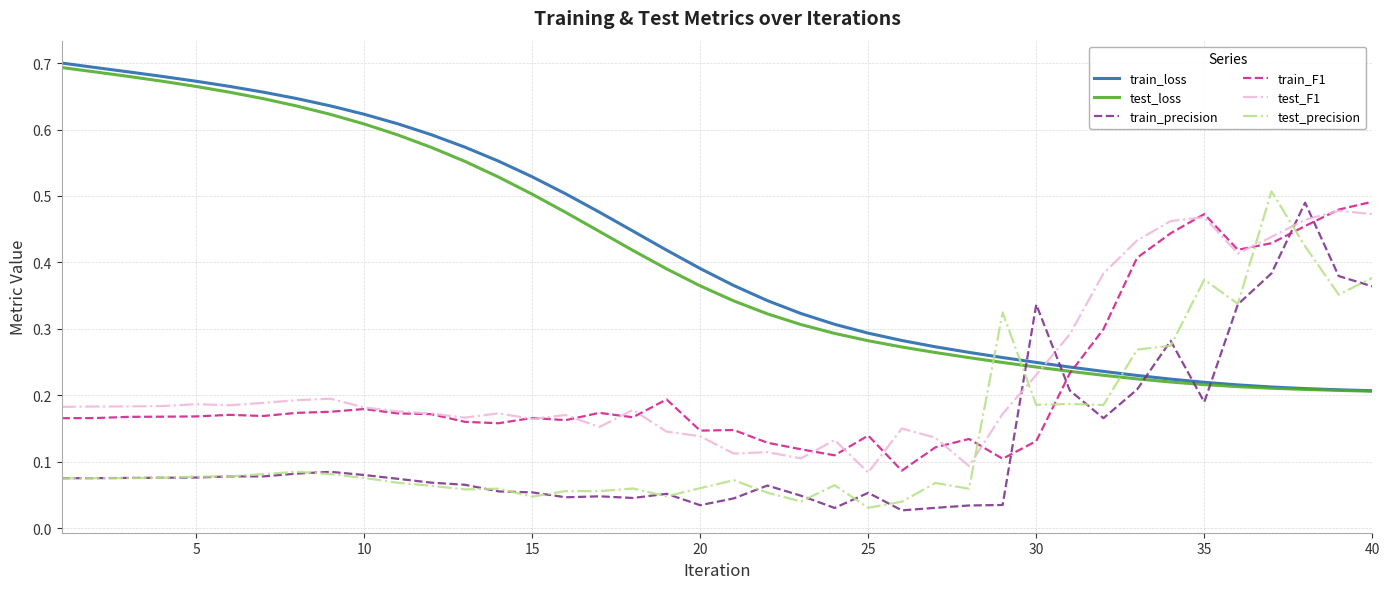

True or false: test_loss and test_precision intersect in this chart.

True